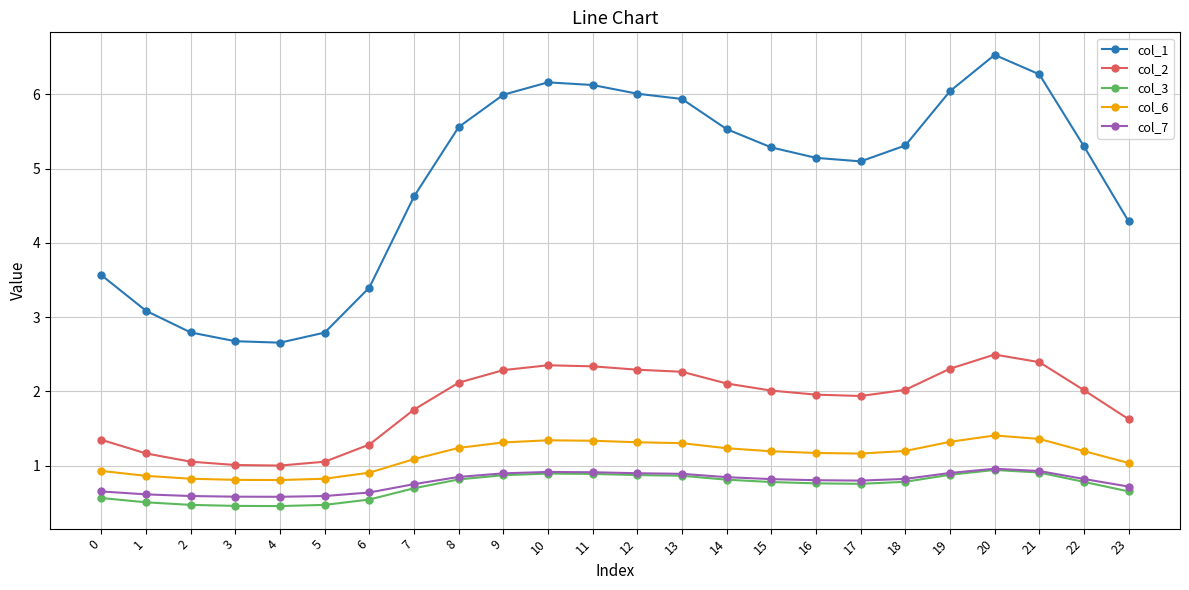

The value of col_3 at 18 is 0.8. True or false?

True